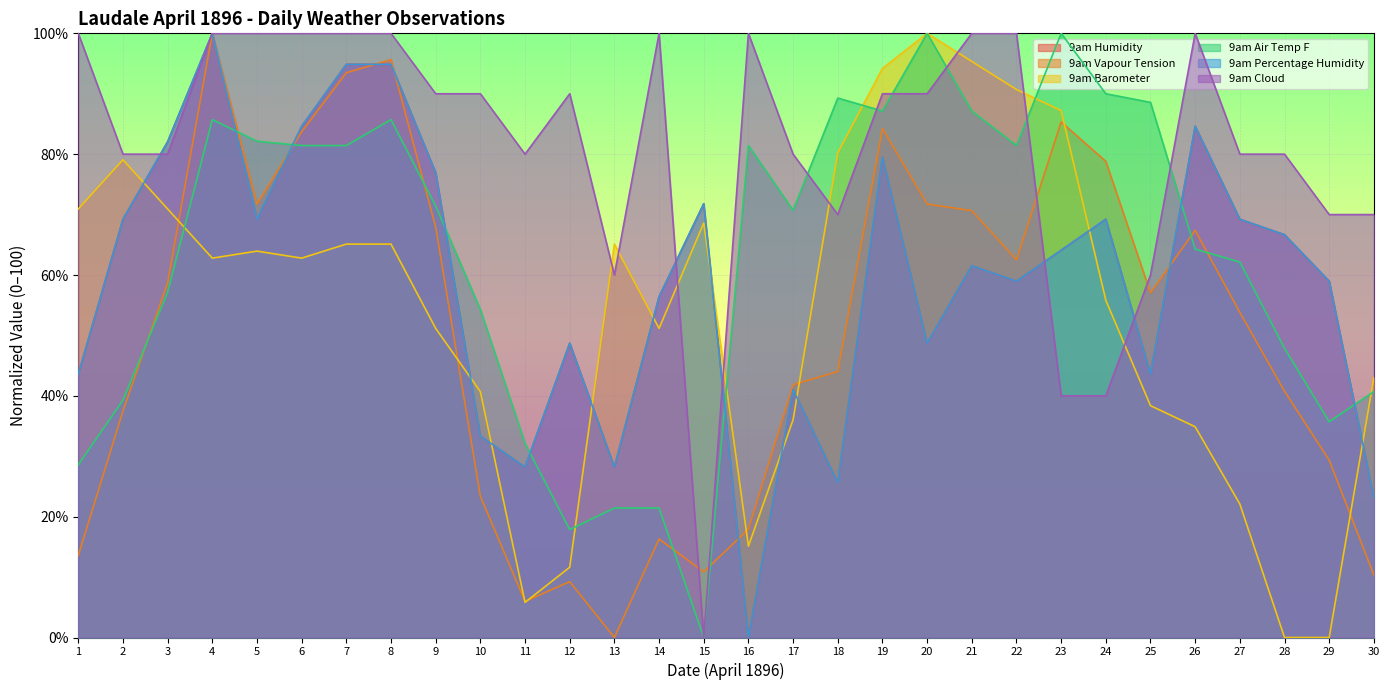

What is the total value across all series at 18?

334.8